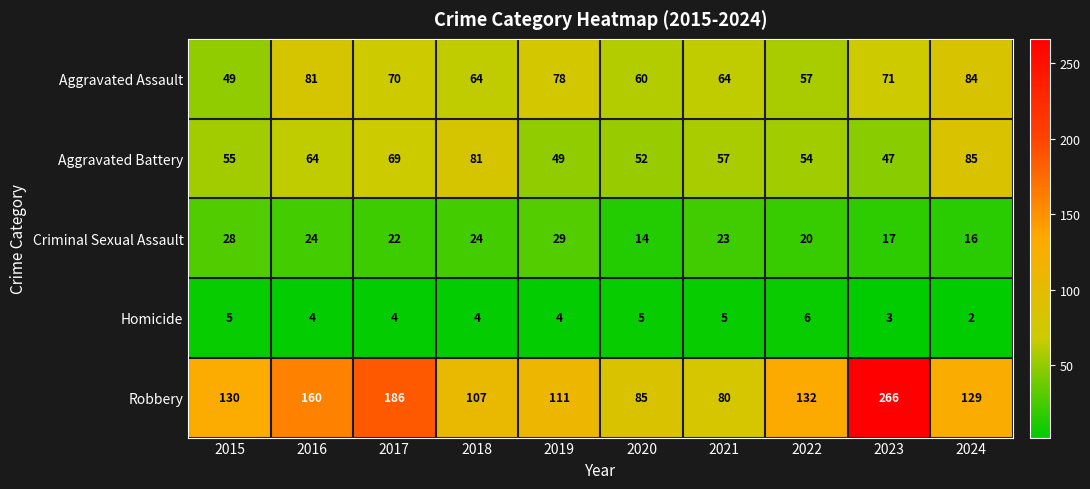

Read the Aggravated Assault value at 2015, to the nearest 5.

50